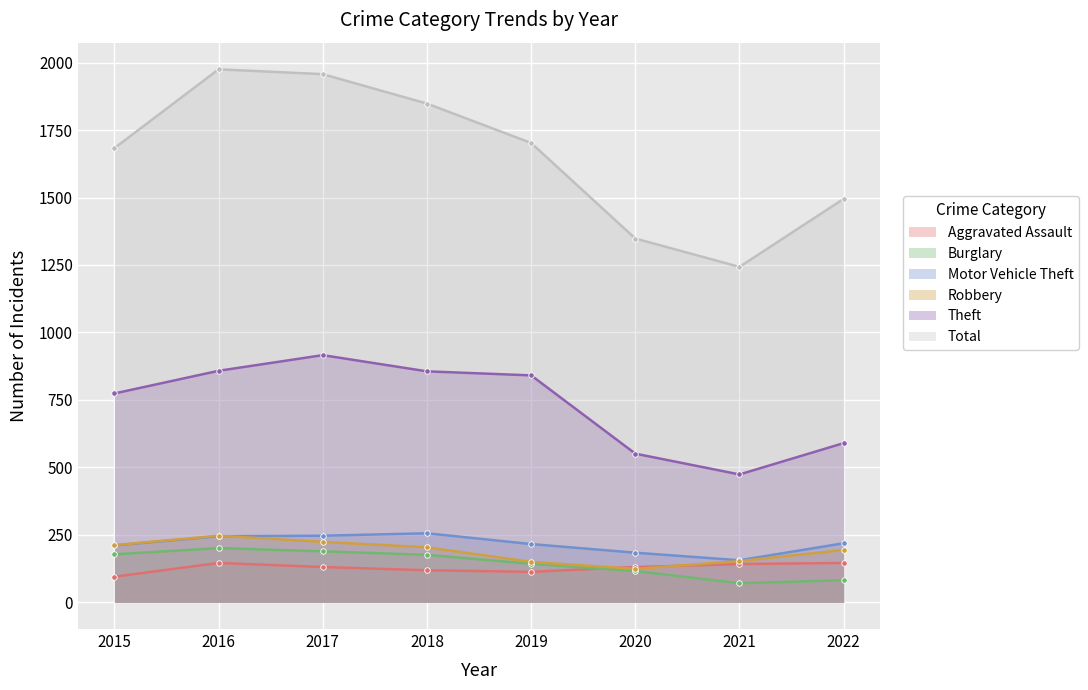

In Motor Vehicle Theft, how many points are lower than both neighbors (excluding endpoints)?

1